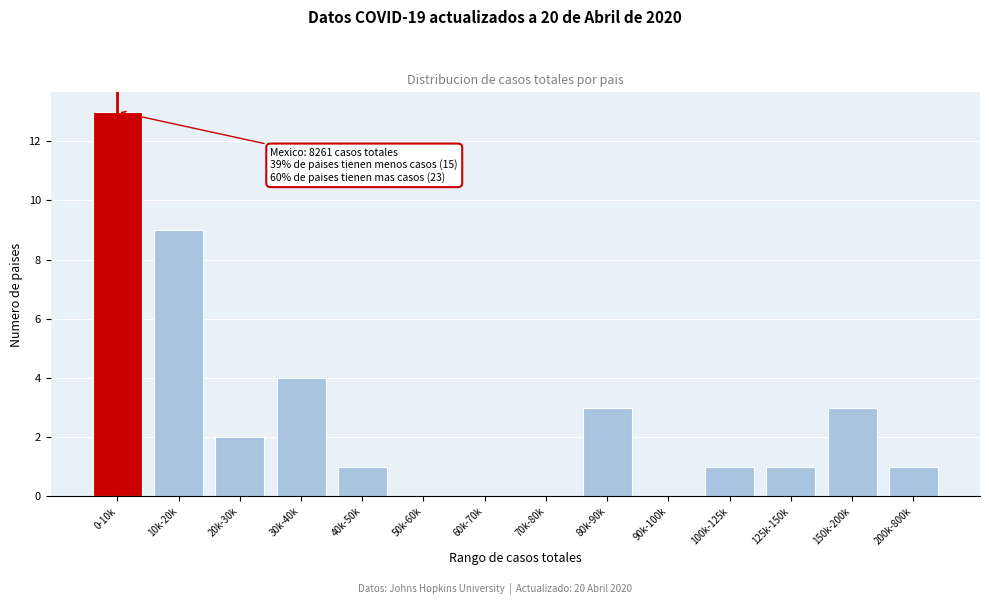

Reading left to right, transcribe all the data shown in this chart.

0-10k=13	10k-20k=9	20k-30k=2	30k-40k=4	40k-50k=1	50k-60k=0	60k-70k=0	70k-80k=0	80k-90k=3	90k-100k=0	100k-125k=1	125k-150k=1	150k-200k=3	200k-800k=1